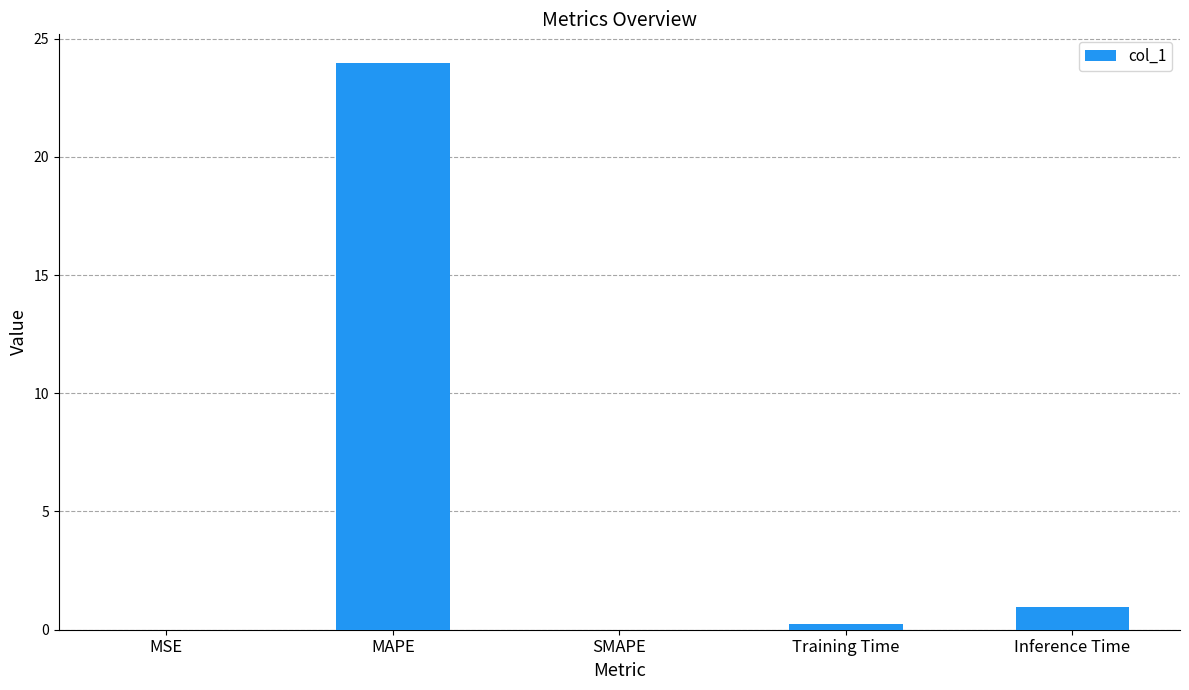

Are the bars horizontal?

No